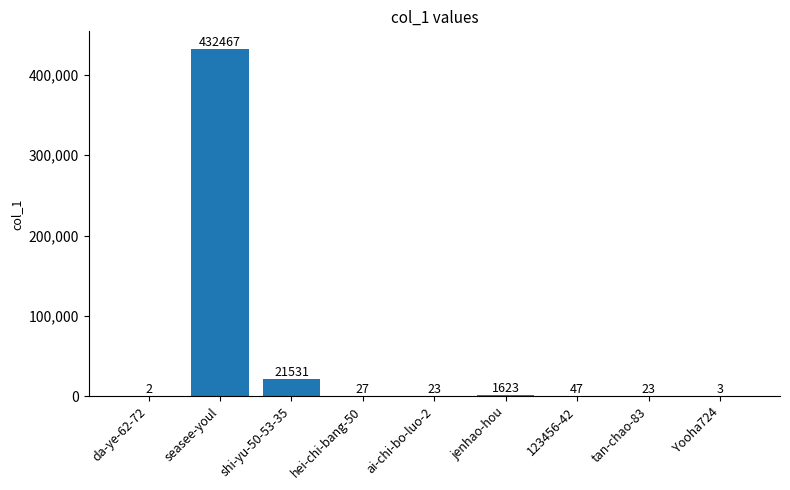

What is the difference between the values at ai-chi-bo-luo-2 and 123456-42?

24